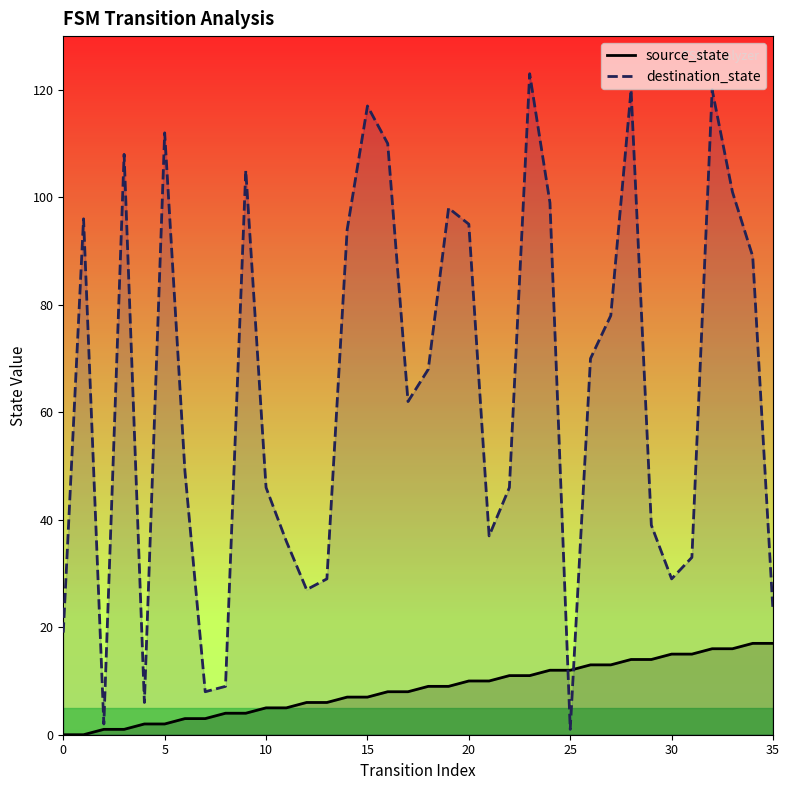

The source_state series shows 6 at 13. True or false?

True